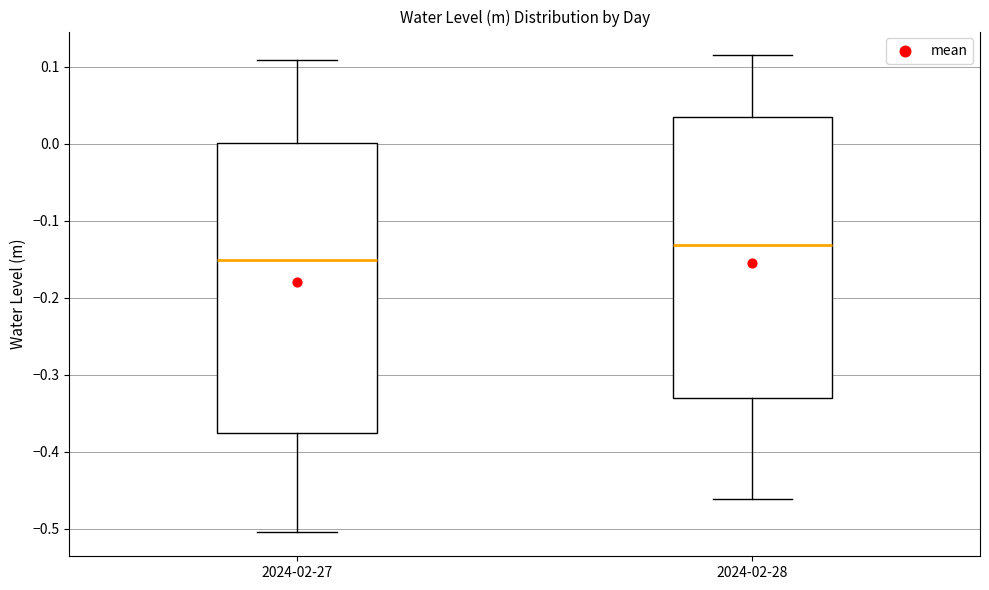

Reading left to right, read every box against the y-axis: the position of its median line, the range the box covers, and the ends of its whiskers. The values are not printed on the chart, so give them approximately, as read against the axis.

2024-02-27: median -0.15, box -0.37 to 0.00, whiskers -0.50 to 0.11
2024-02-28: median -0.13, box -0.33 to 0.04, whiskers -0.46 to 0.12